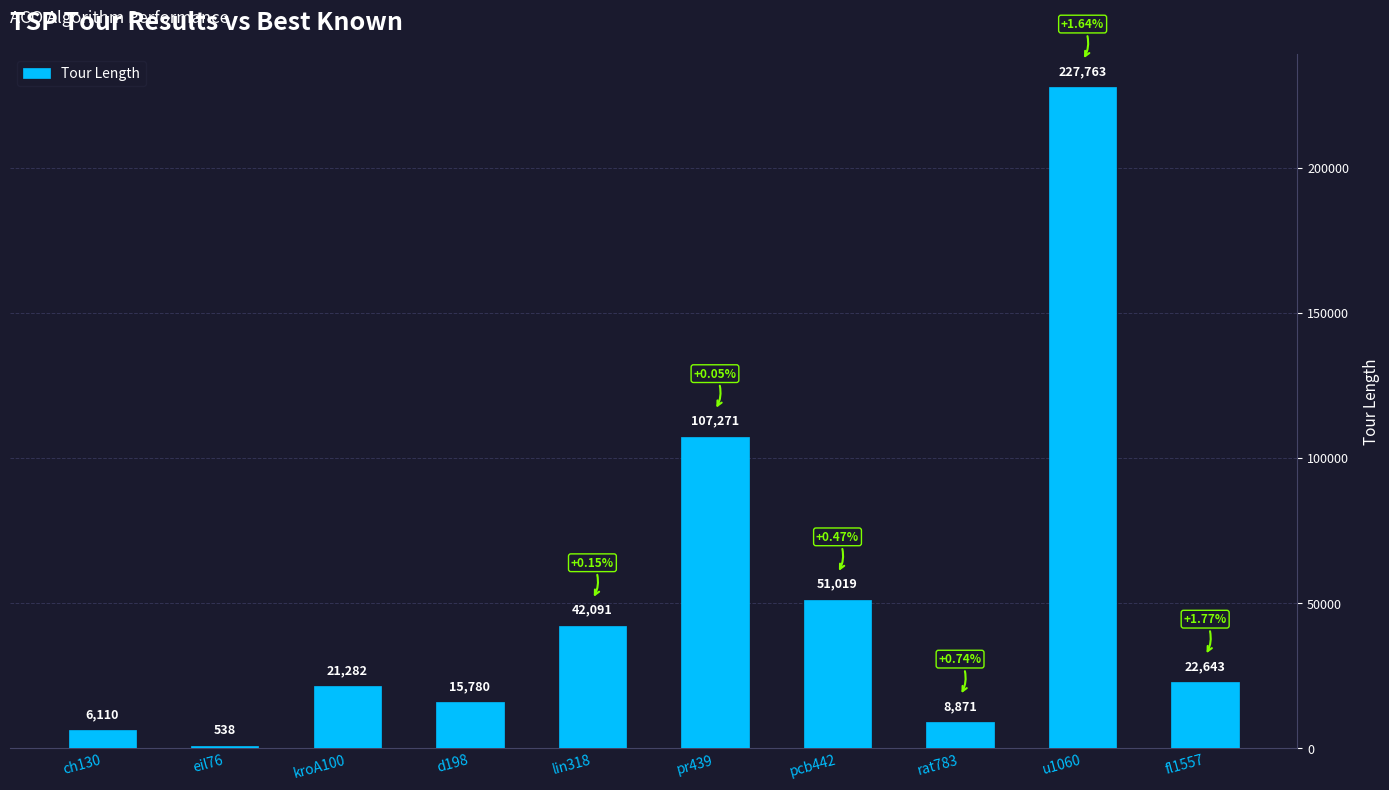

What is the change in value from eil76 to u1060?

+227225